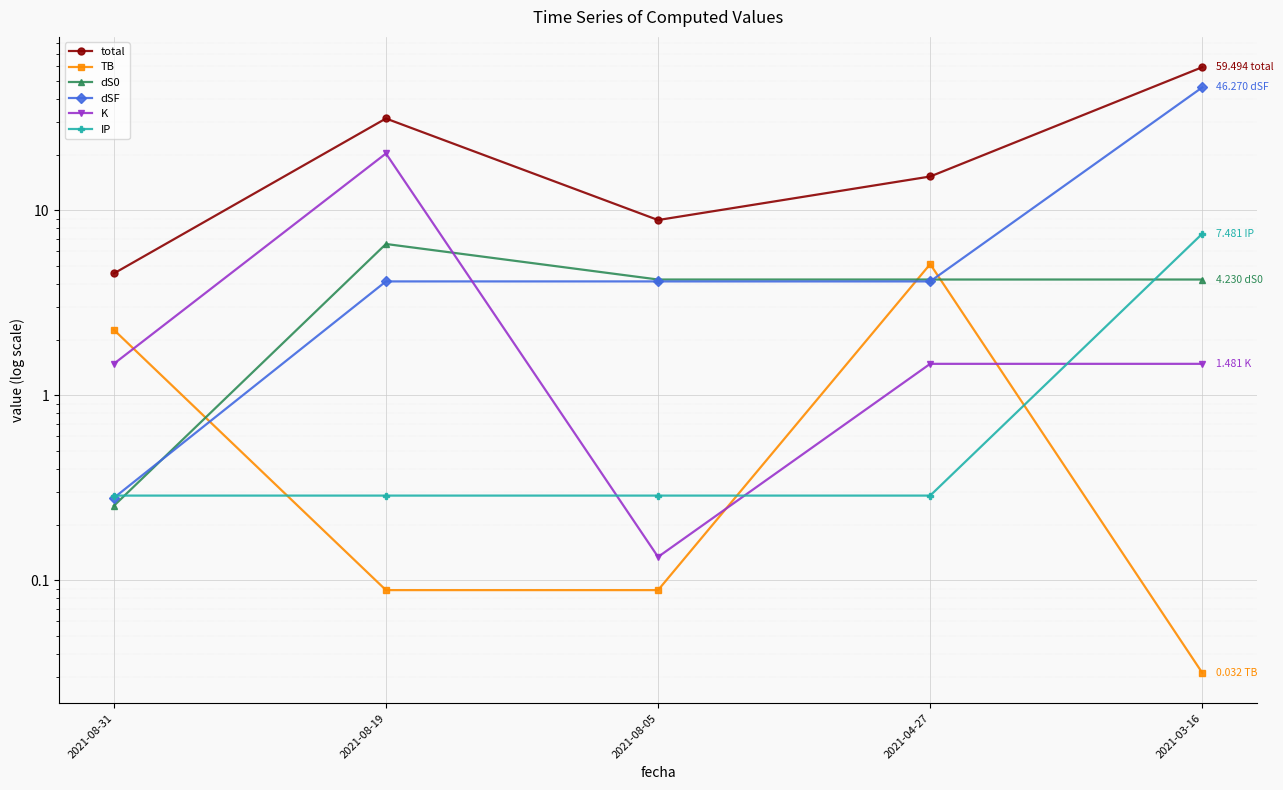

True or false: TB has more than 2 points higher than both neighbors.

False